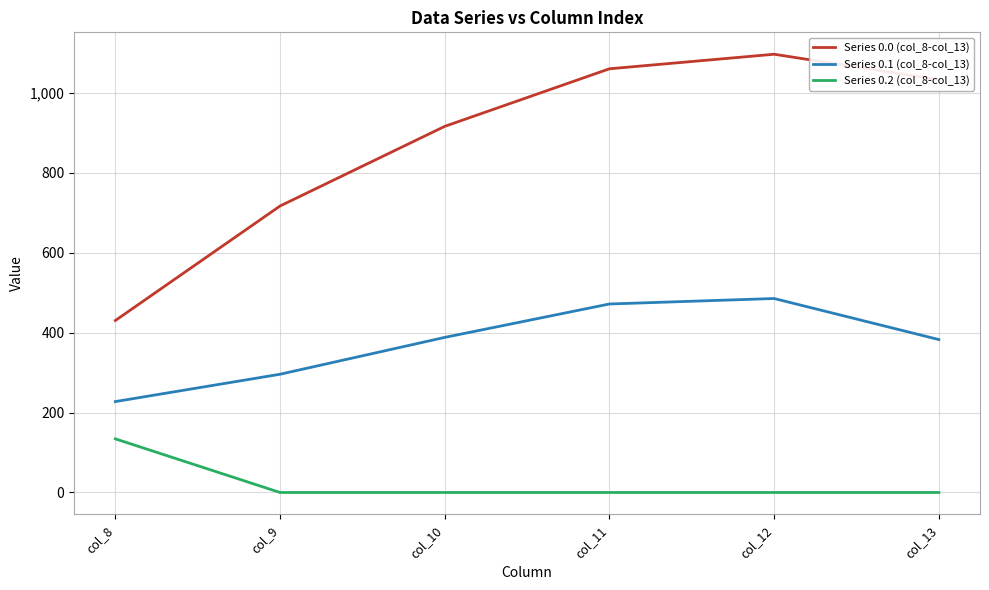

True or false: Series 0.1 (col_8-col_13) has more than 0 interior local peaks.

True